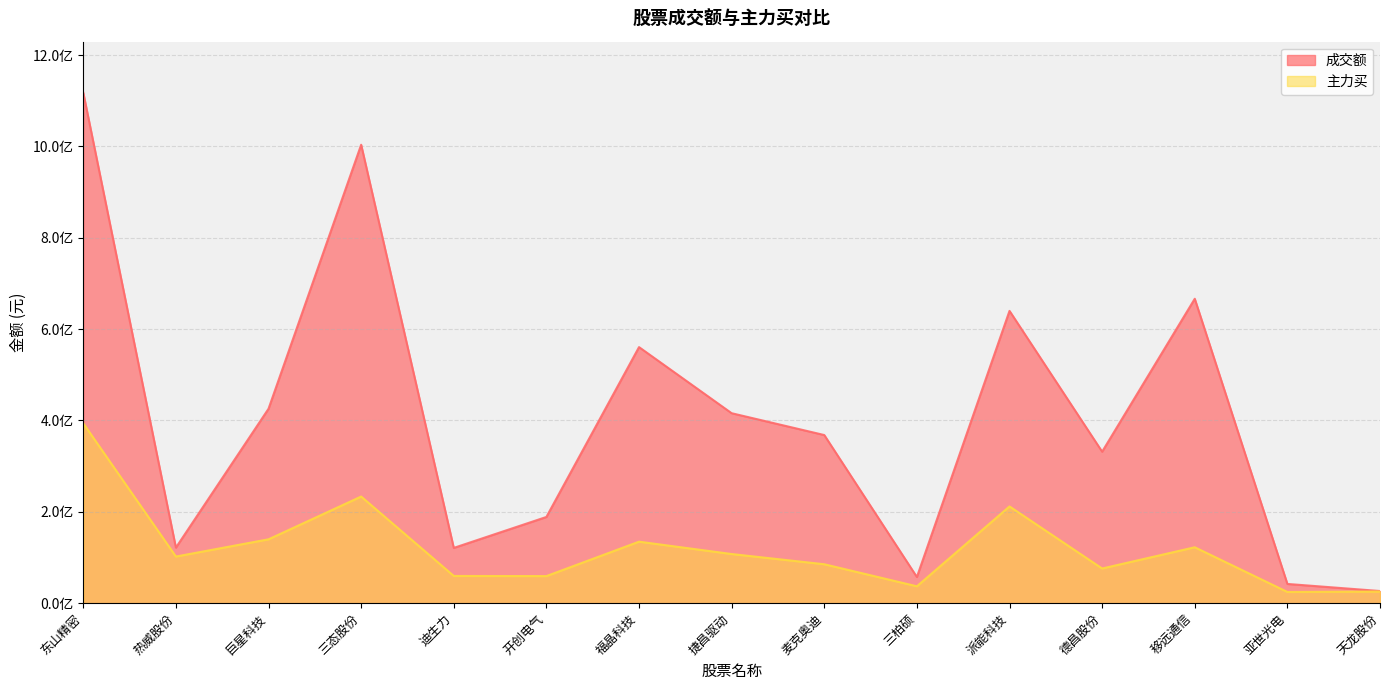

How many data points in 主力买 are less than 102092998?

7